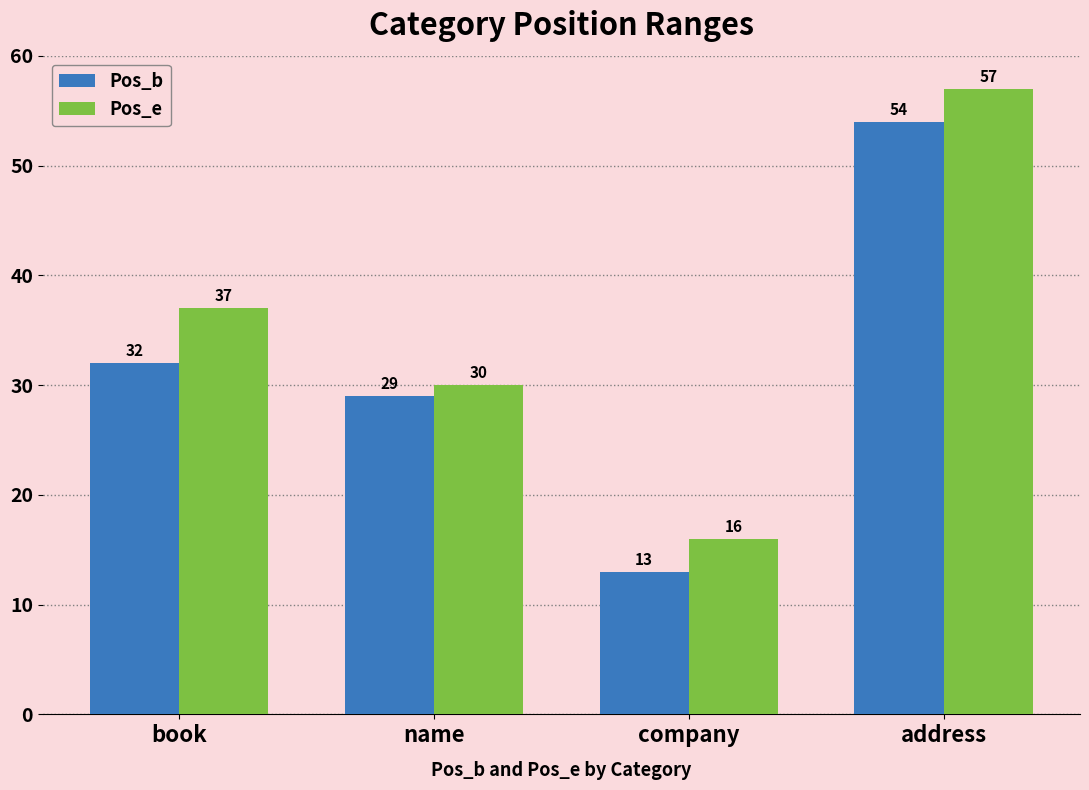

What is the spread (max minus min) of values at book?

5